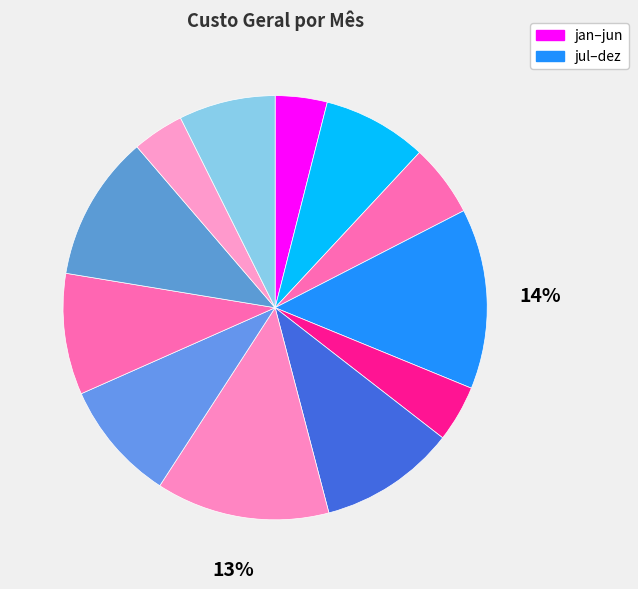

How many segments does this pie chart have?

12